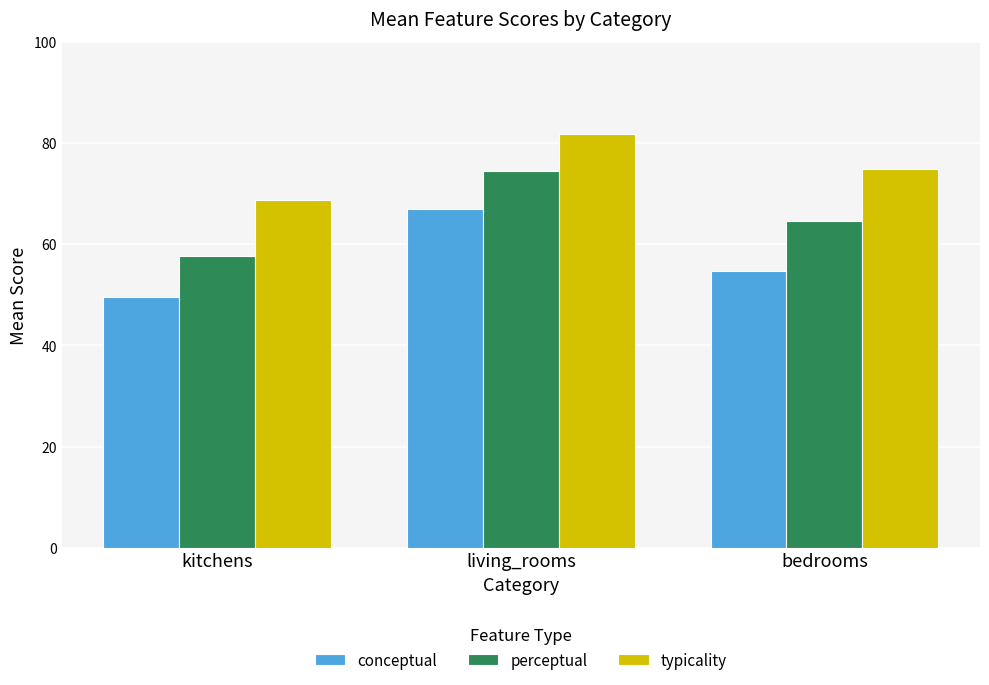

How many bars are there in each group?

3